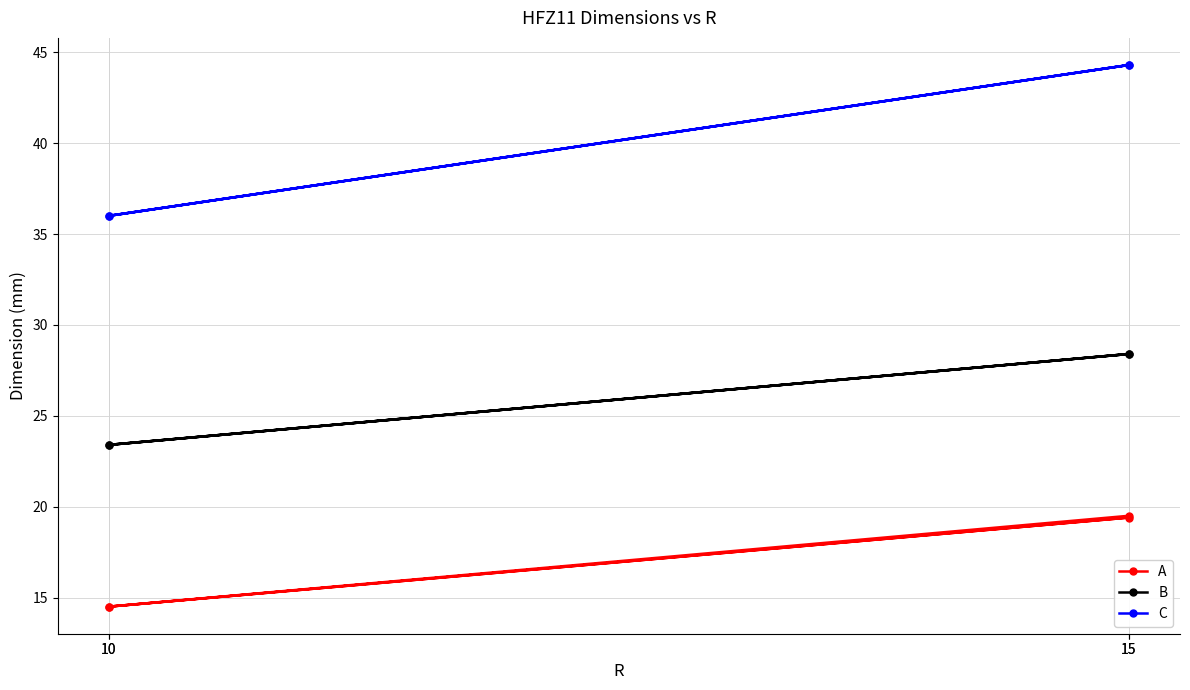

True or false: A and B intersect in this chart.

False